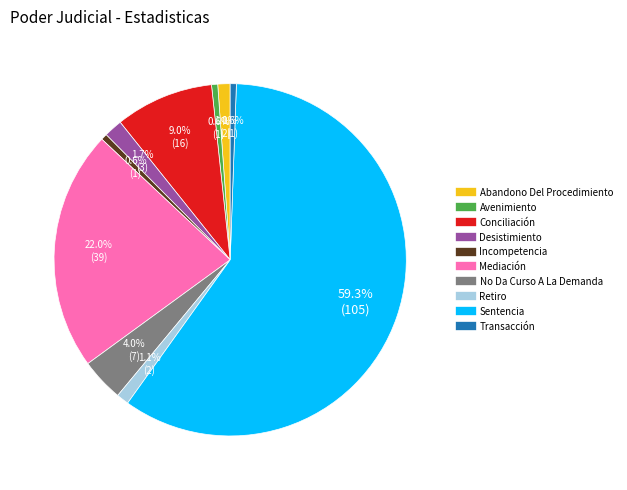

What is the largest slice in the pie chart?

Sentencia